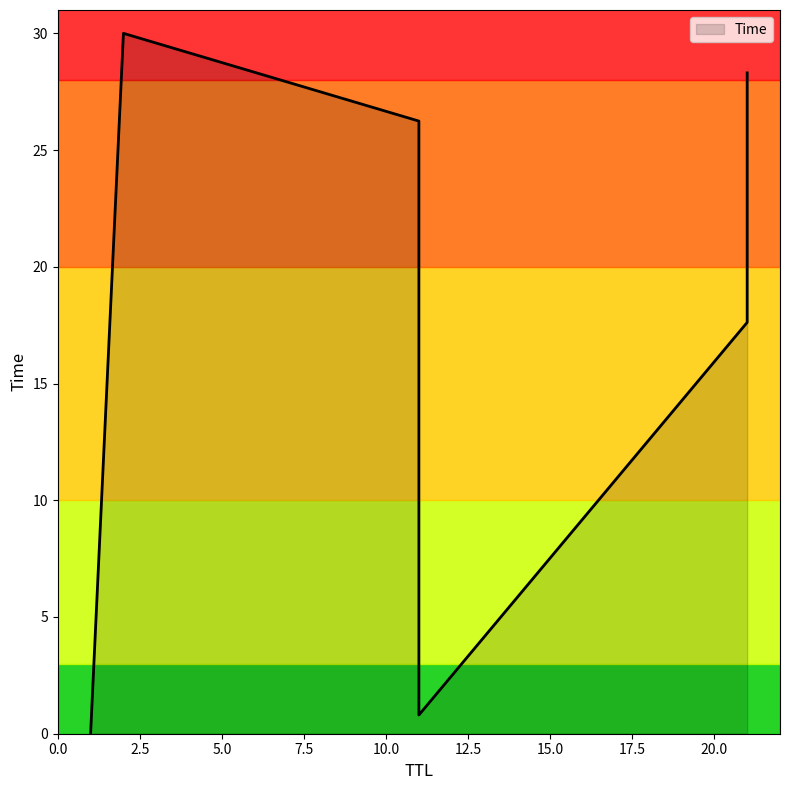

Rank the categories by value from highest to lowest.

2, 21, 11, 21, 11, 1